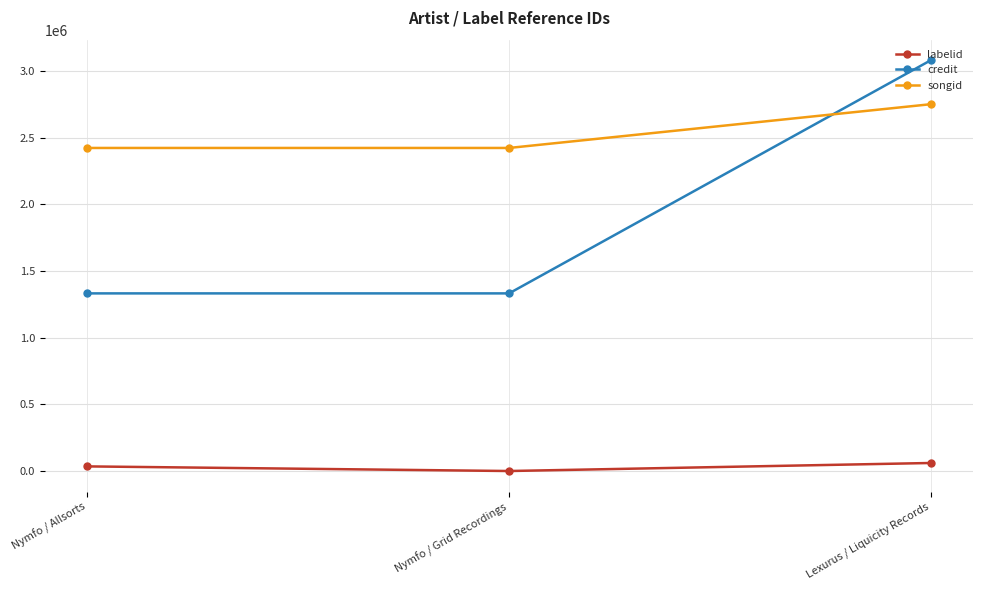

At how many categories does at least one series exceed 1002626?

3